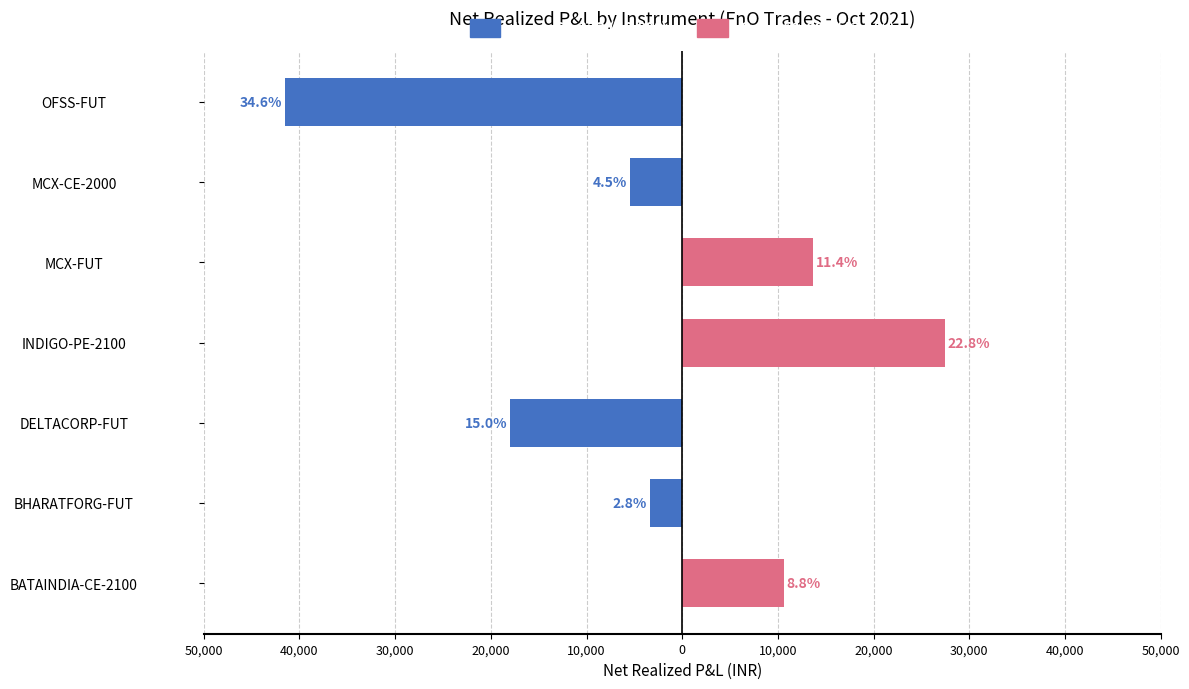

What is the average value of the Gain series?

7385.1